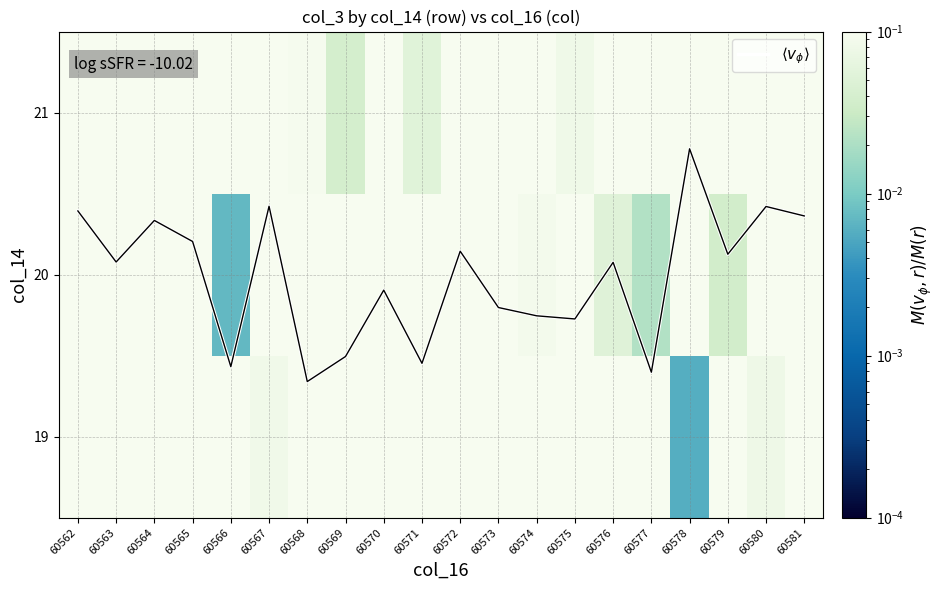

Between 60569 and 60581, which is larger?

60581